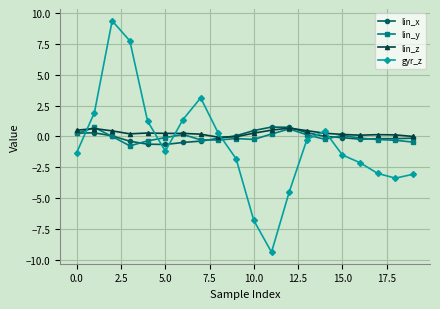

What is the minimum value for lin_y?

-0.8